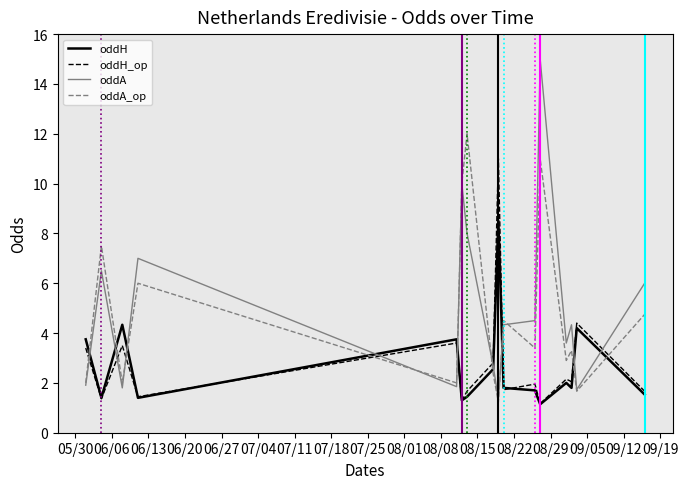

List the series in order of their peak value, highest first.

oddA, oddA_op, oddH_op, oddH